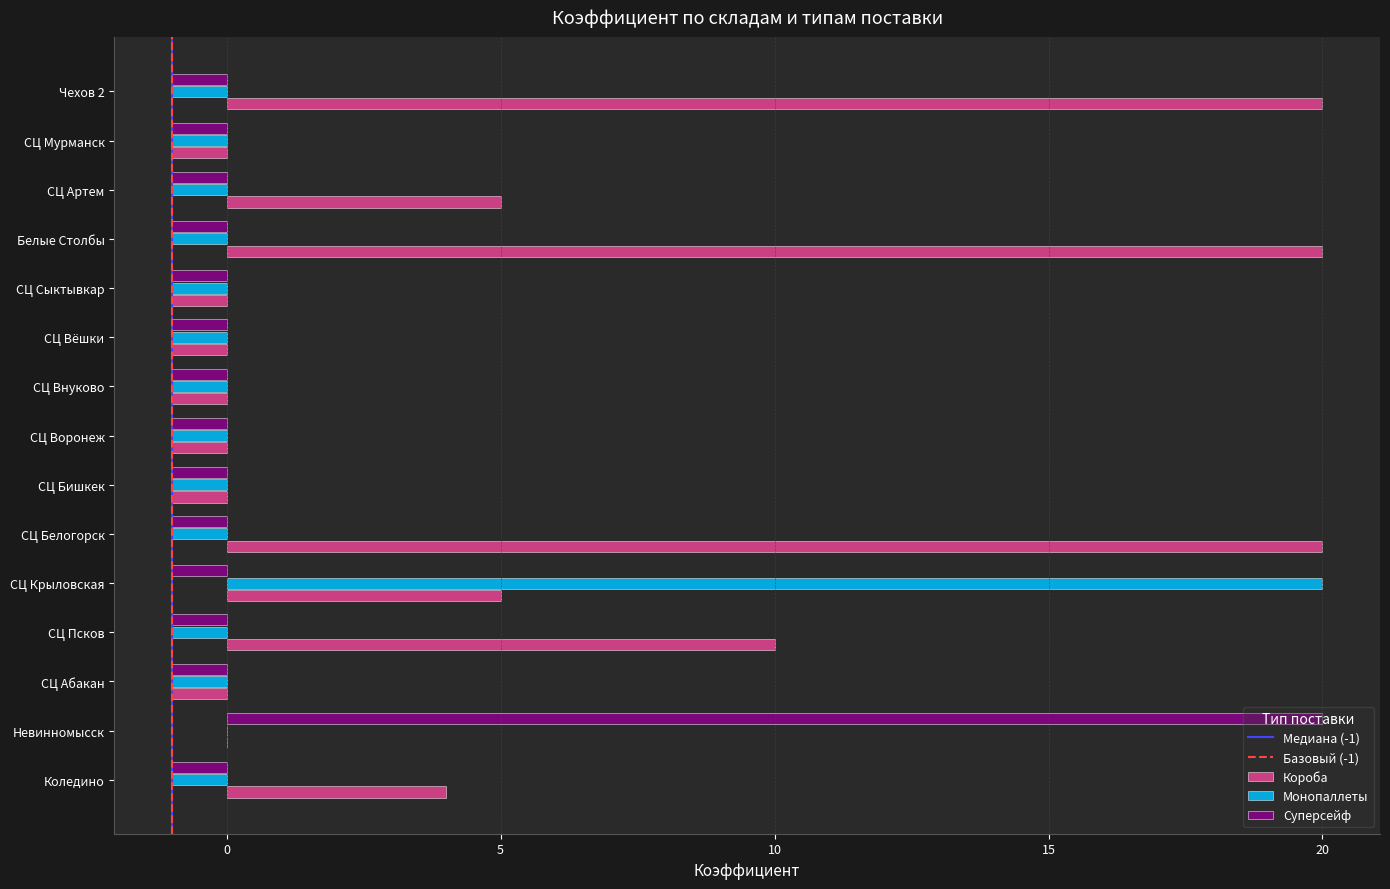

What is the highest value of the Монопаллеты series?

20